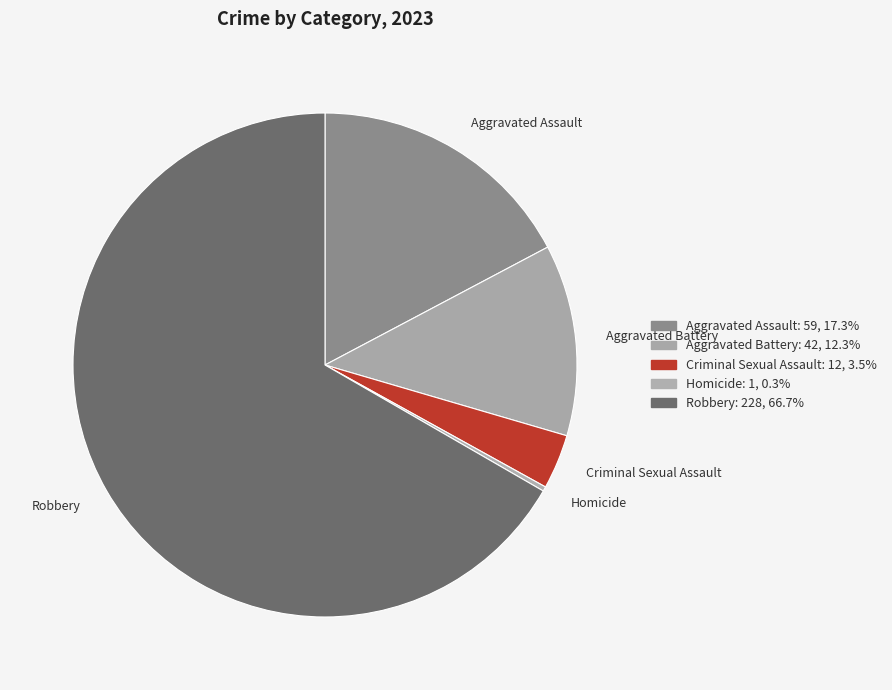

Which category accounts for the majority?

Robbery